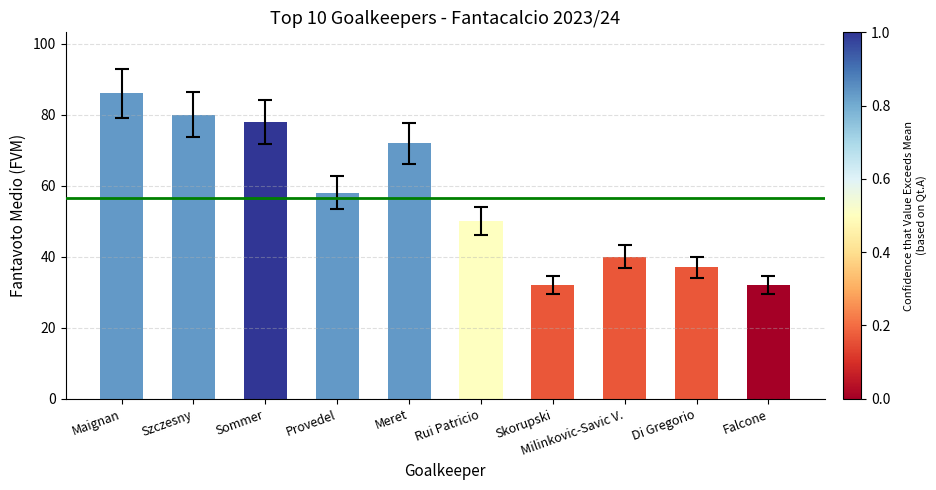

At which label does the data first exceed 58?

Maignan